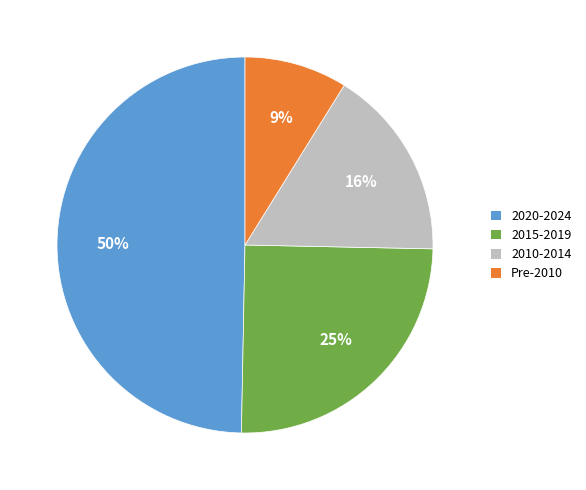

Count the number of slices in the pie.

4